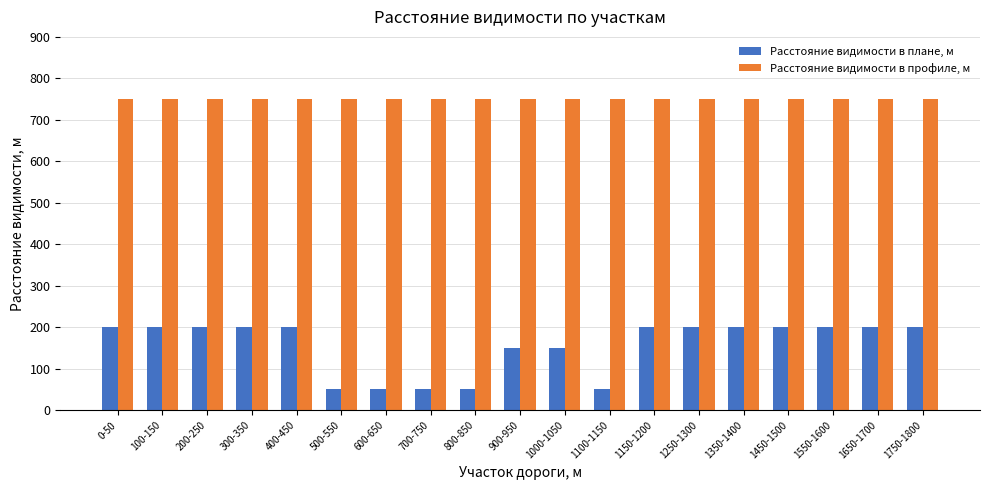

What is the minimum value shown in the chart?

50